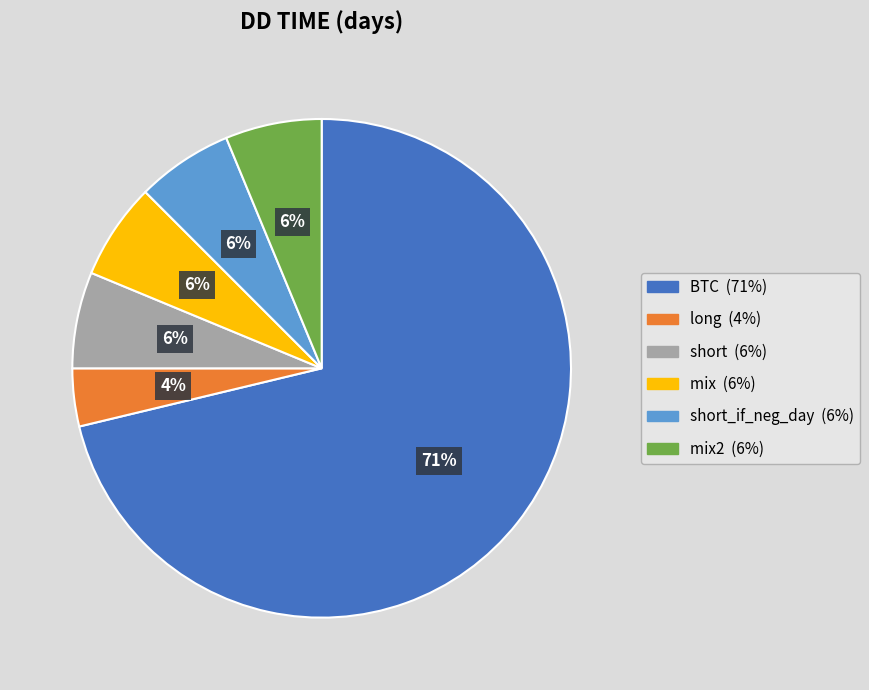

To the nearest percent, what is the average slice percentage?

17%